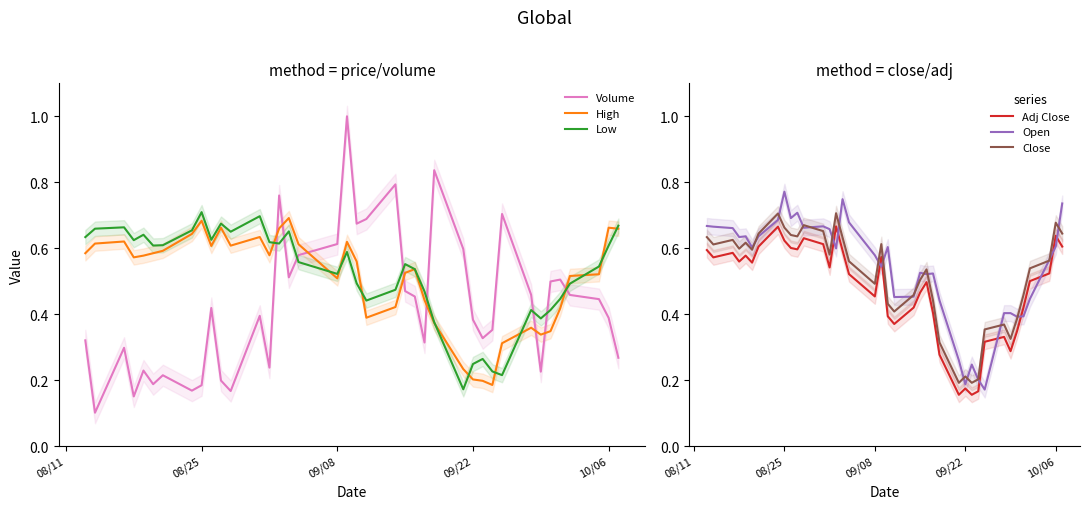

What is the difference between the maximum and minimum values in the Adj Close series?

0.5